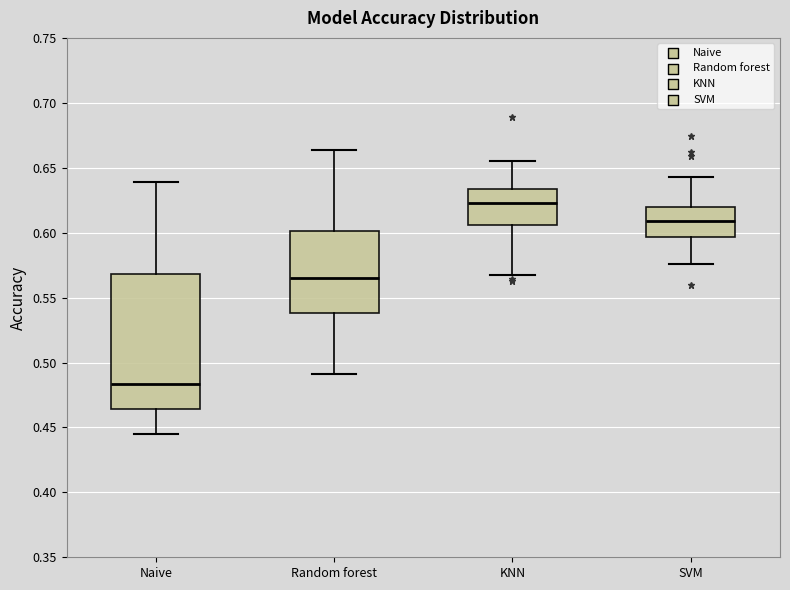

Which box's median line is the highest?

KNN